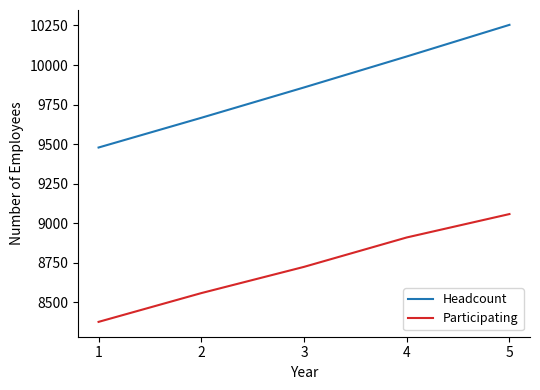

Which series has the largest total across all categories?

Headcount